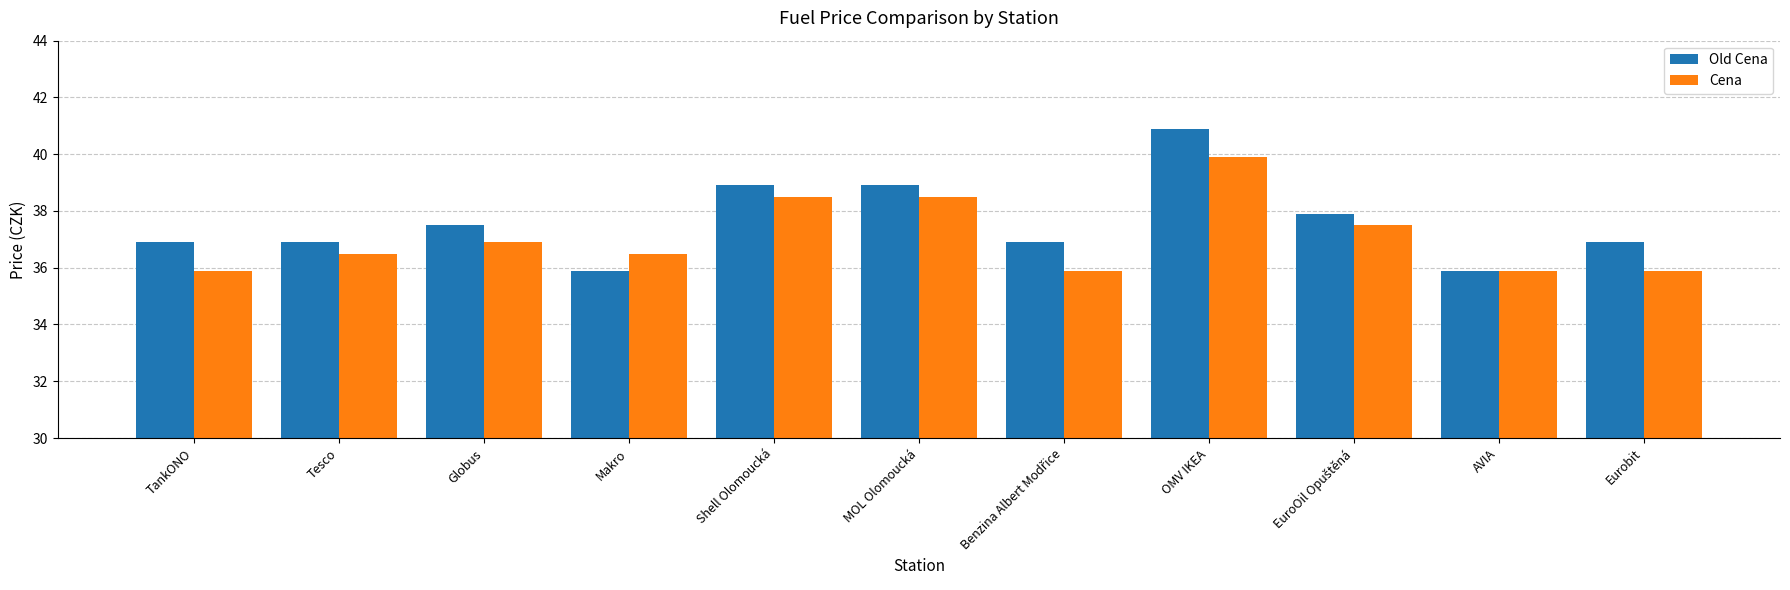

What is the value of the Cena bar at the 8th from the left?

39.9